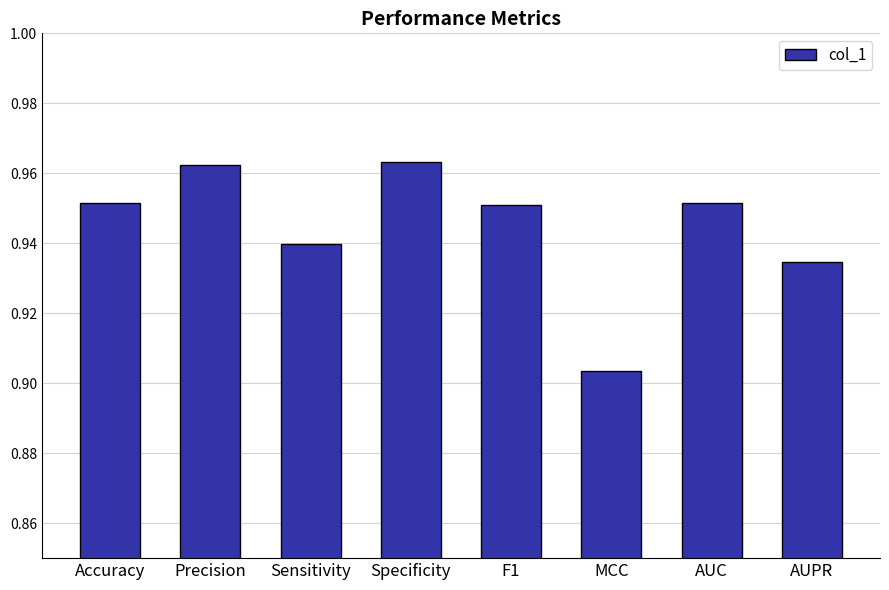

Is it true that the value at AUC is 0.3?

False